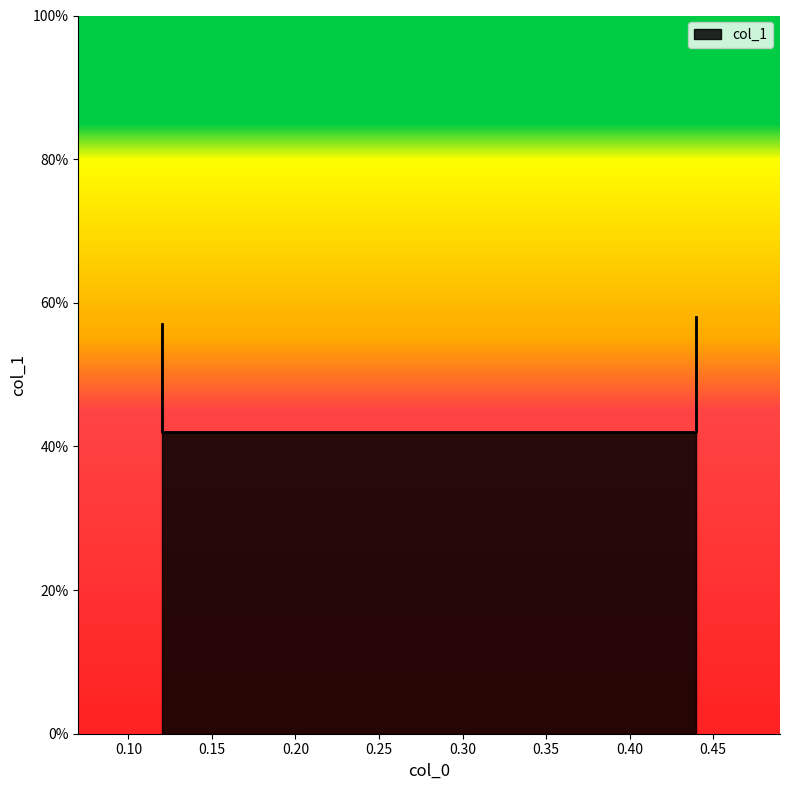

Rank the categories by value from highest to lowest.

0.44, 0.12, 0.12, 0.44